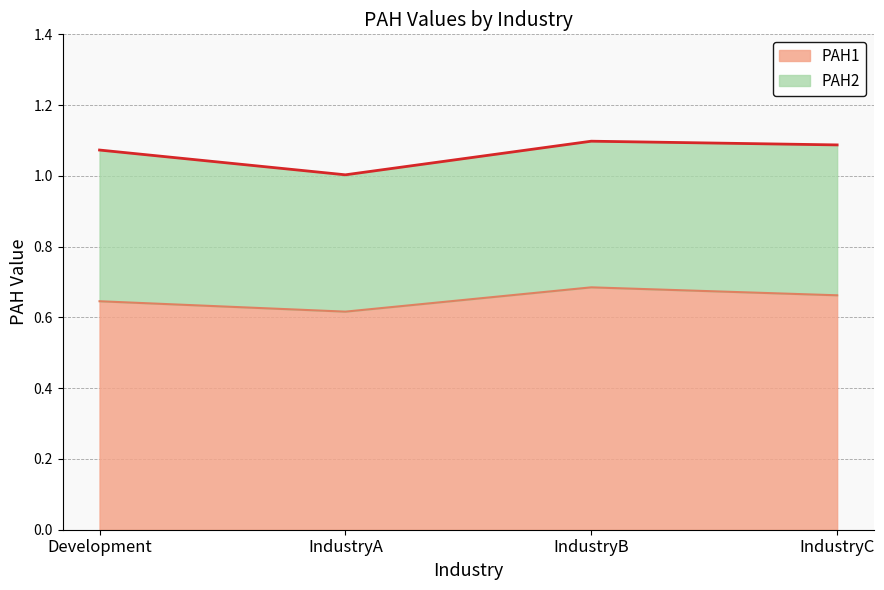

At which category does PAH1 reach its first local peak?

IndustryB